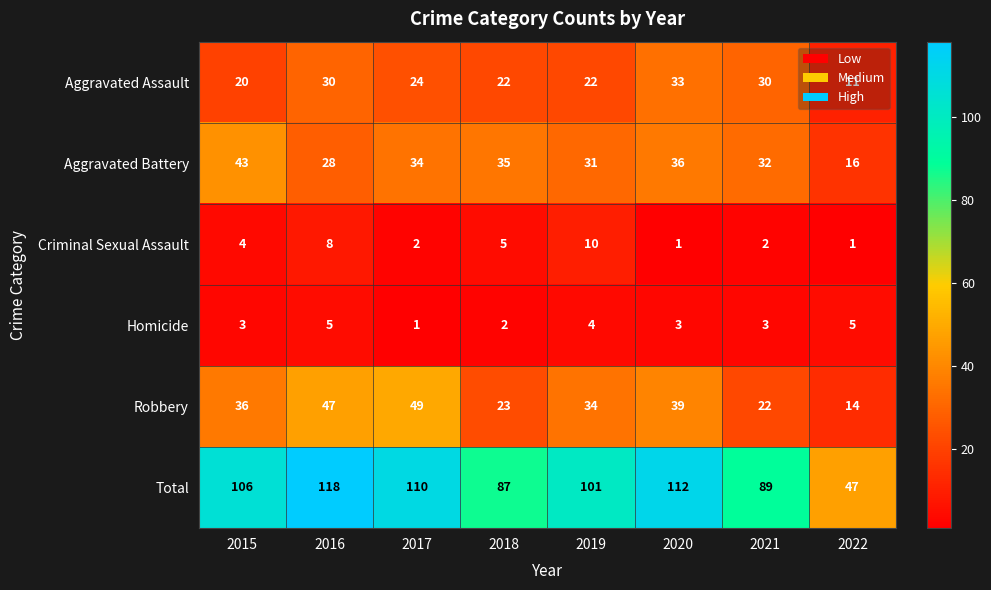

Which series has the widest spread of values?

Total